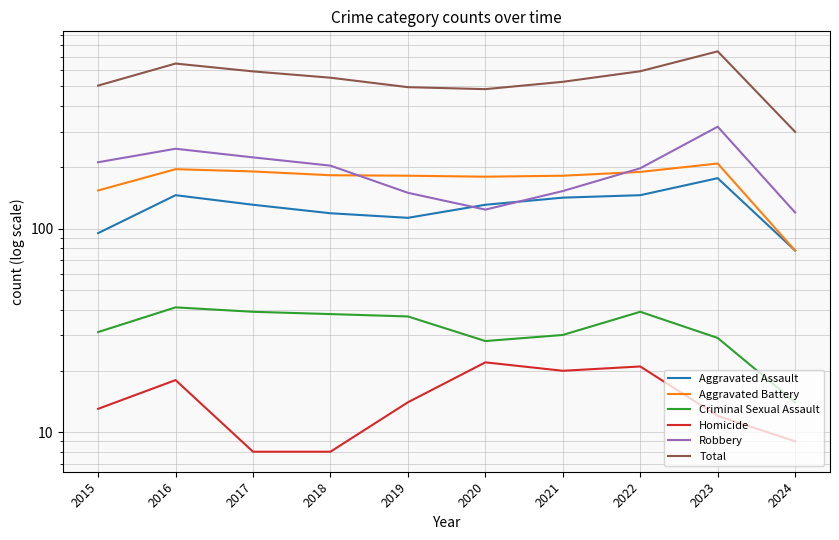

At how many categories does at least one series exceed 214?

10